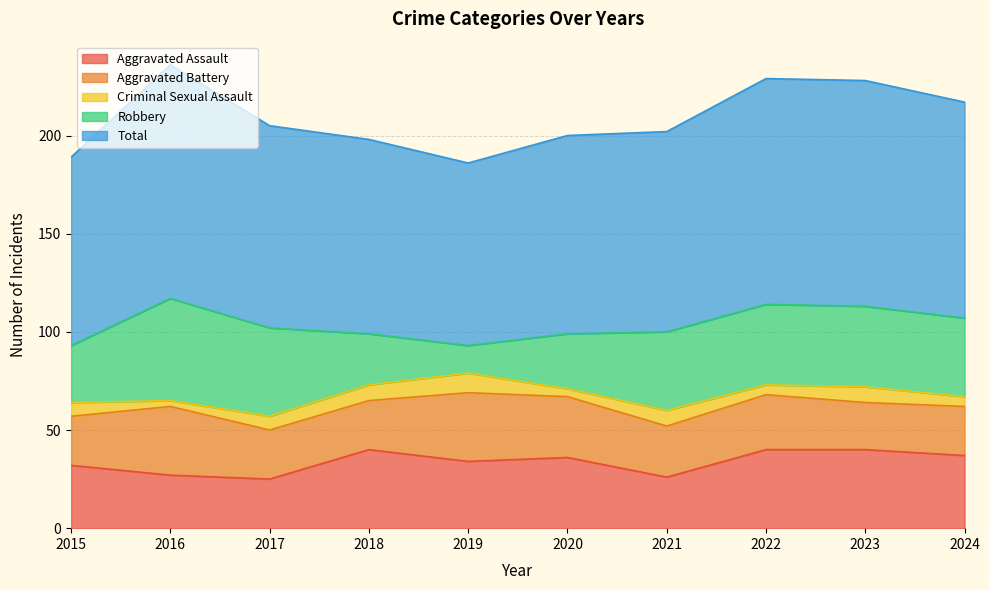

Where does the Total series first go above 103?

2016